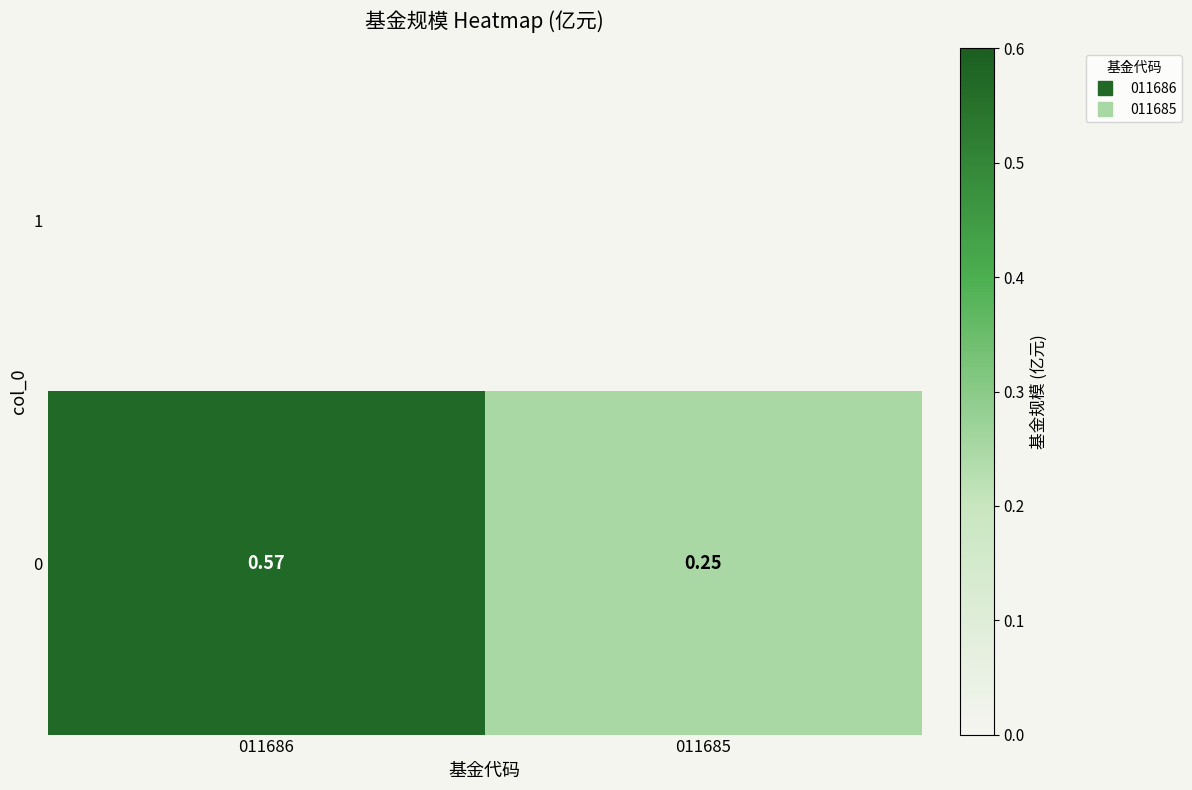

What is the sum of the values at 011686 and 011685?

0.8